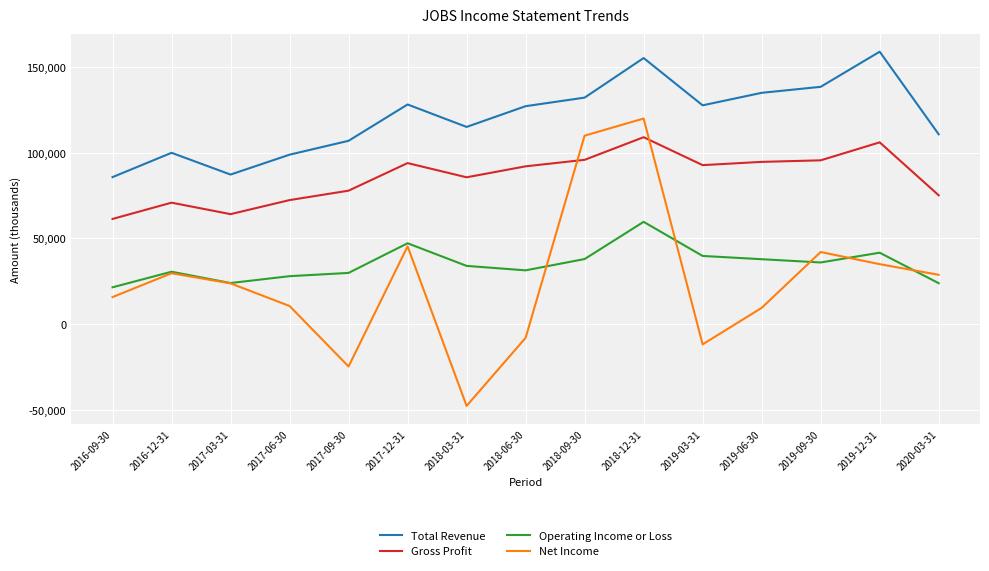

True or false: Operating Income or Loss and Total Revenue intersect in this chart.

False